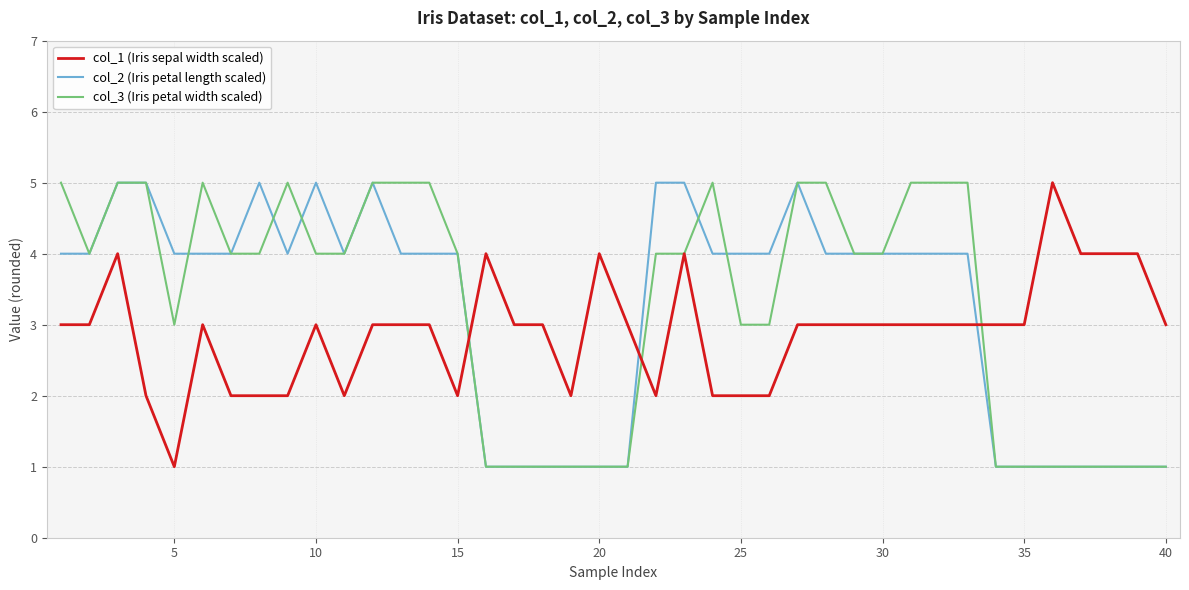

What is the greatest value displayed?

5